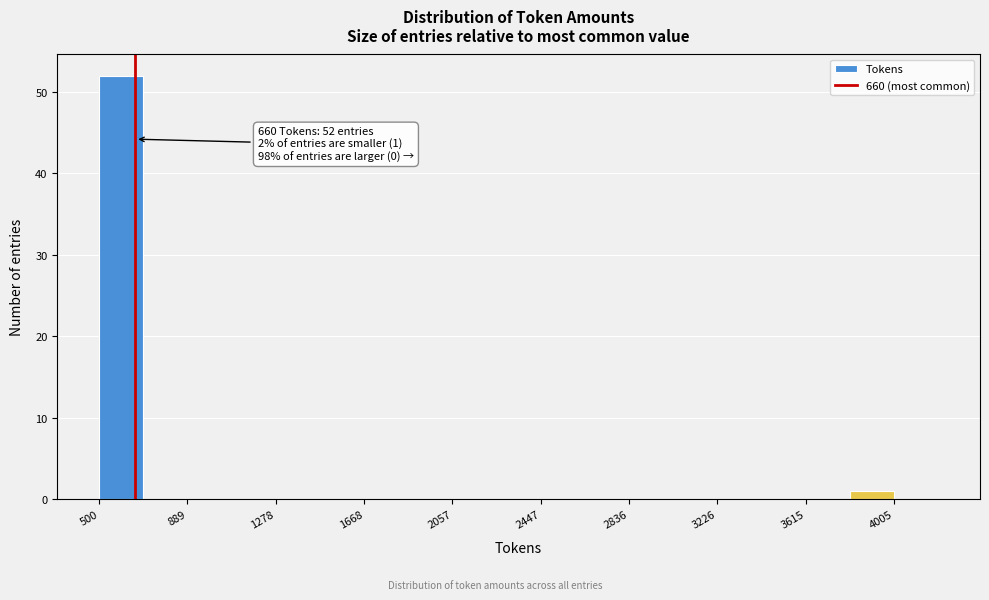

Around what value on the x-axis is the tallest bar? Give the approximate position of its centre, as read against the axis.

600